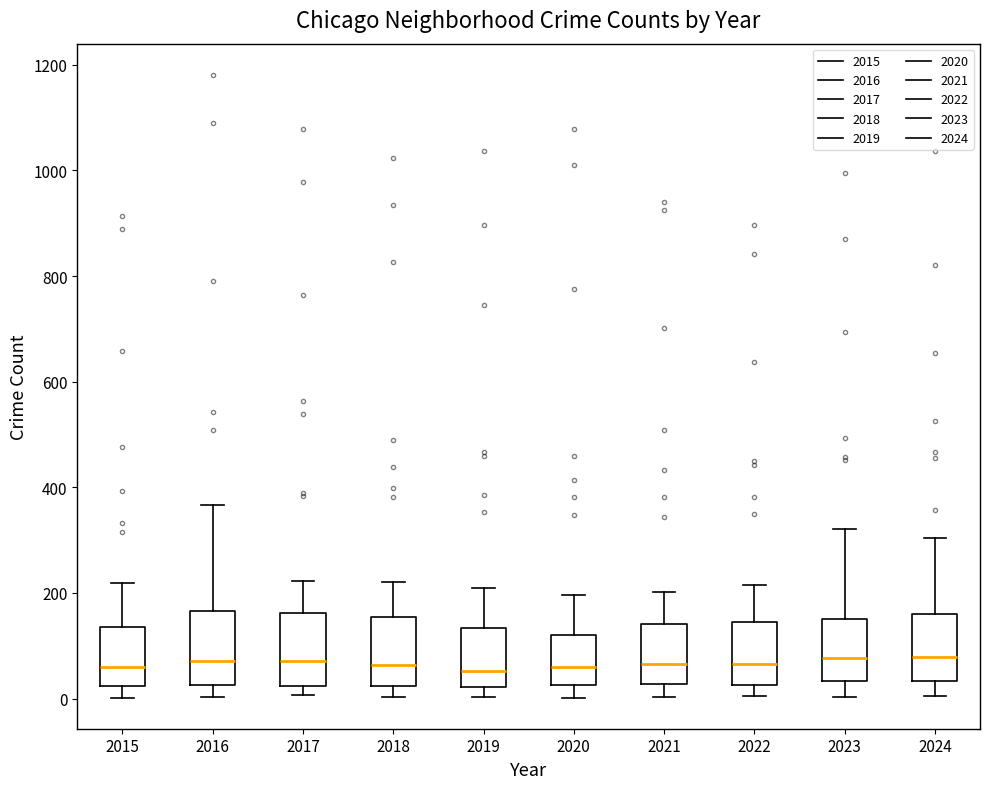

Where does the median line of the box at x = 2017 sit on the y-axis? The values are not printed on the chart, so give them approximately, as read against the axis.

80